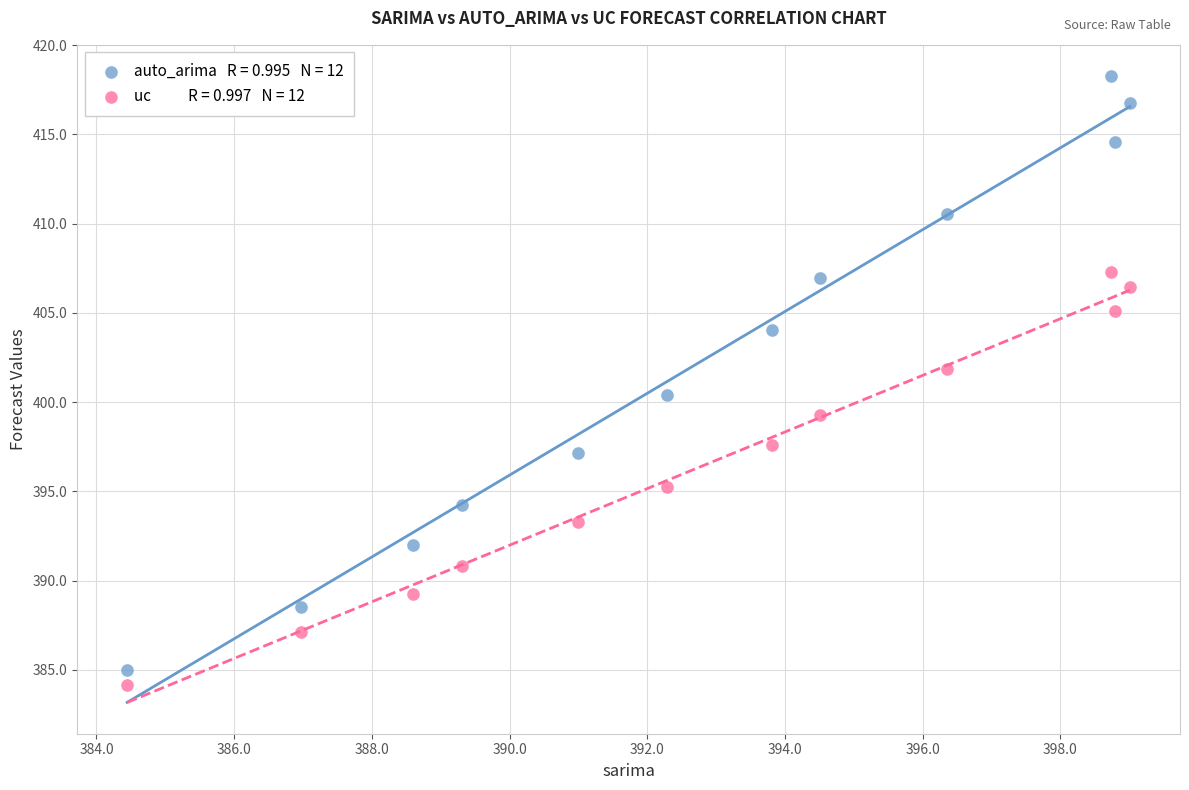

Across all data points, what is the range of Y values (max minus min)?

34.1